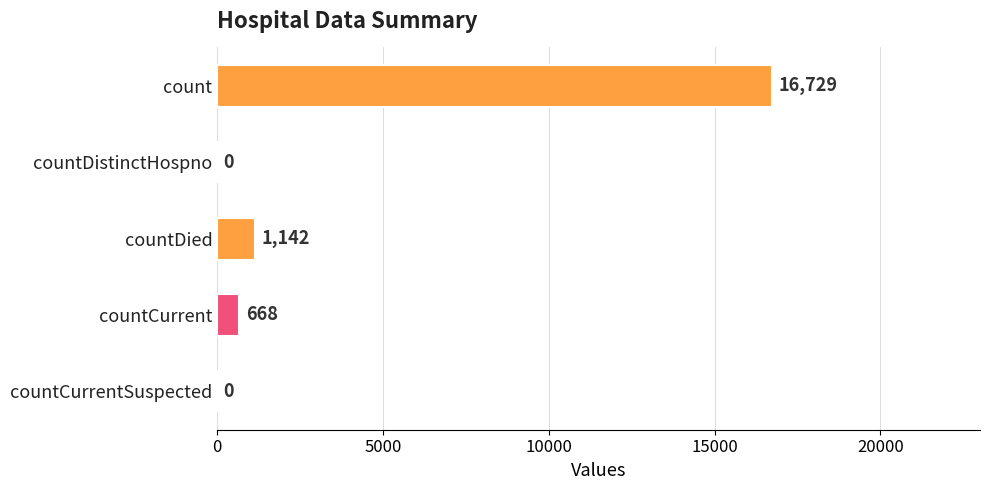

What is the sum of all values?

18539